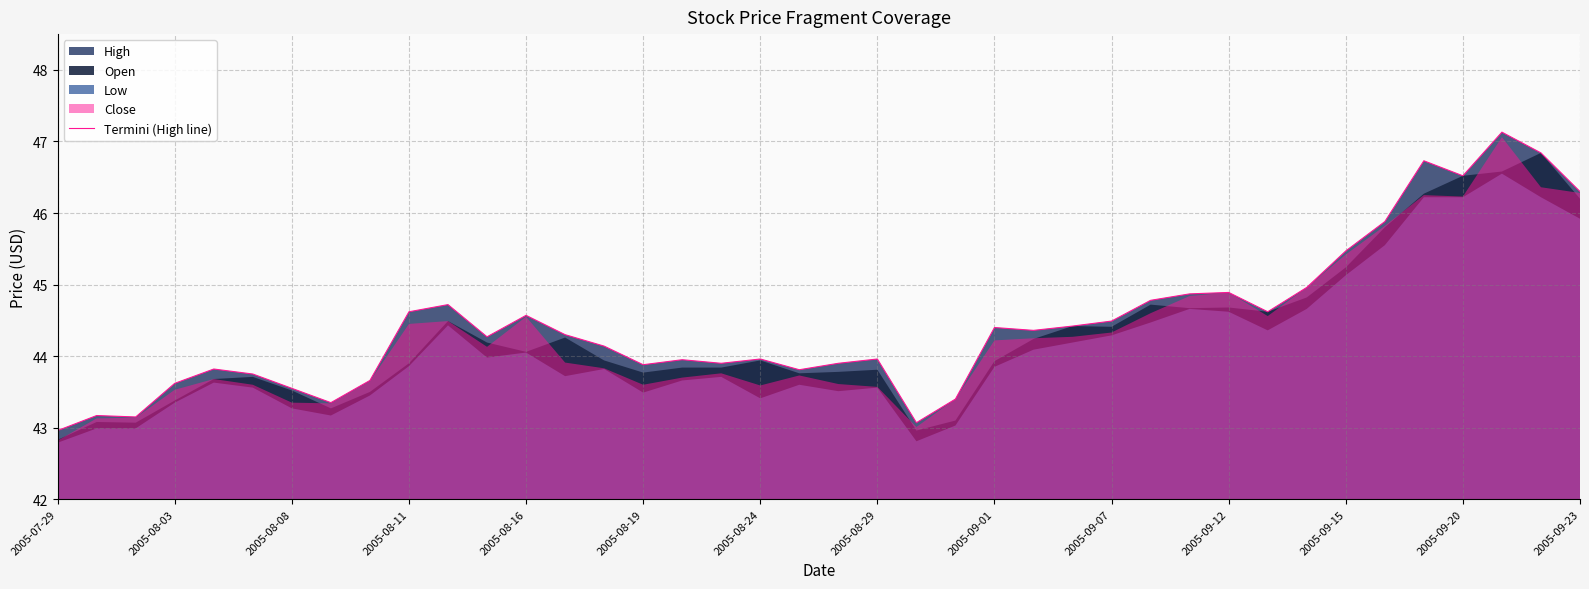

What is the maximum value for Termini (High line)?

47.1